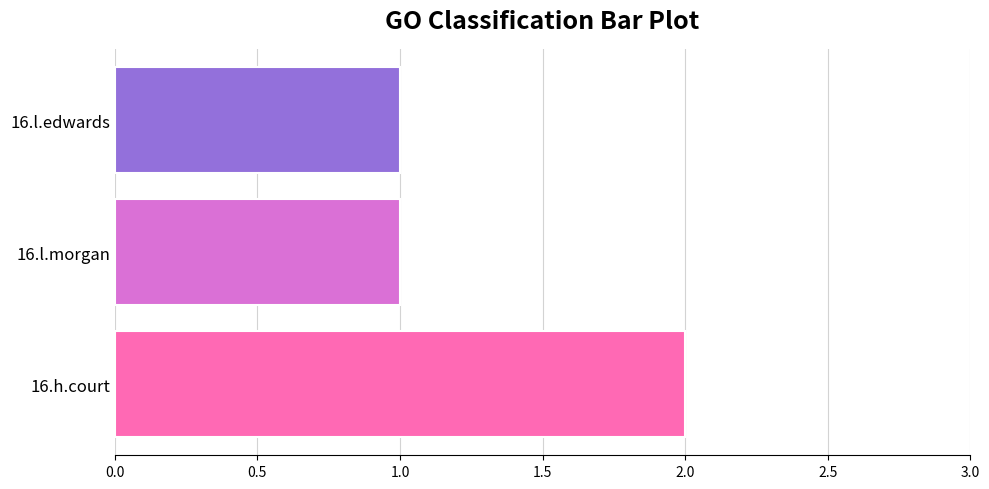

The chart shows a value of 0 at 16.l.morgan. True or false?

False